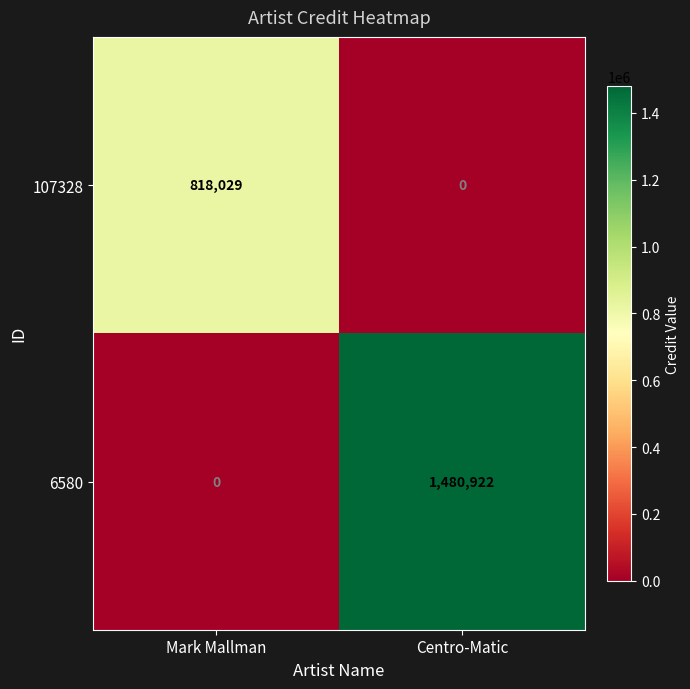

True or false: 107328 has a value of 0 at Centro-Matic.

True